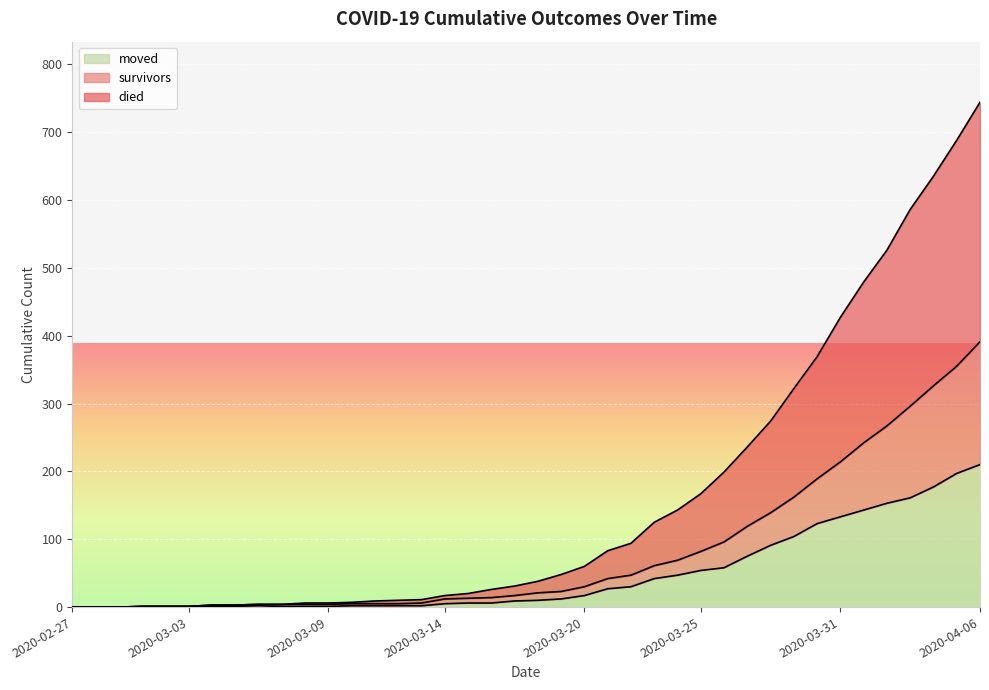

What is the average value of the moved series?

48